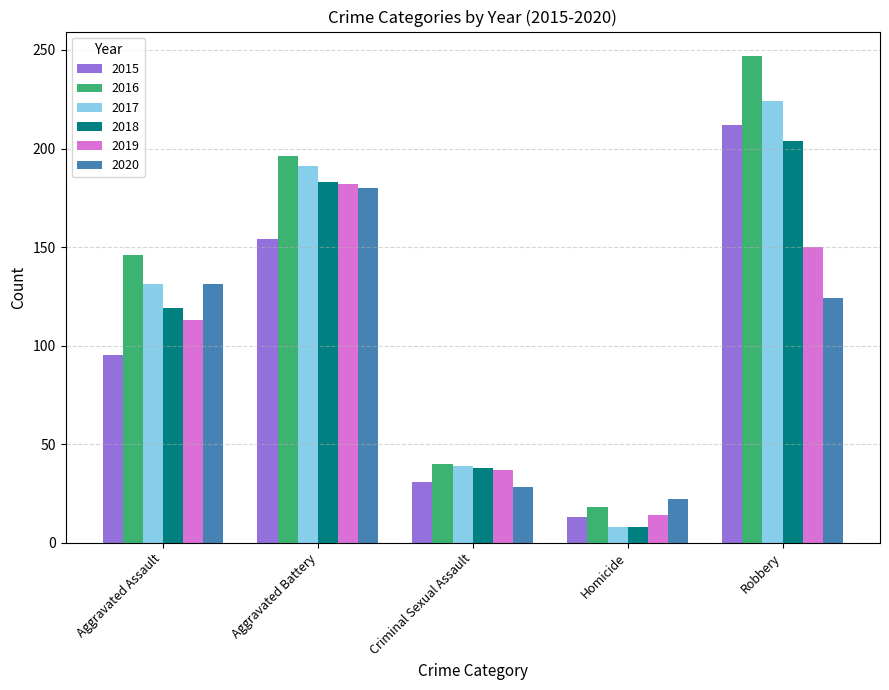

What is the difference between the 2015 values at Robbery and Criminal Sexual Assault?

181